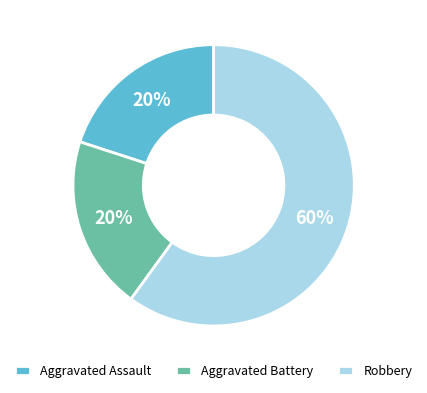

The Robbery slice represents 60% of the pie. True or false?

True